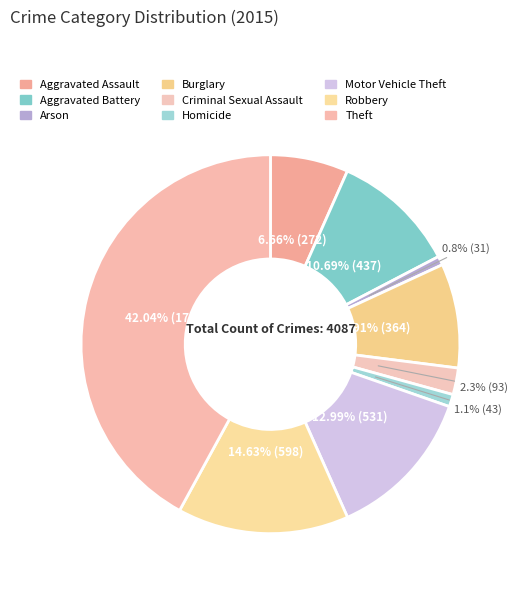

What is the ratio of the value at Burglary to the value at Theft?

0.2